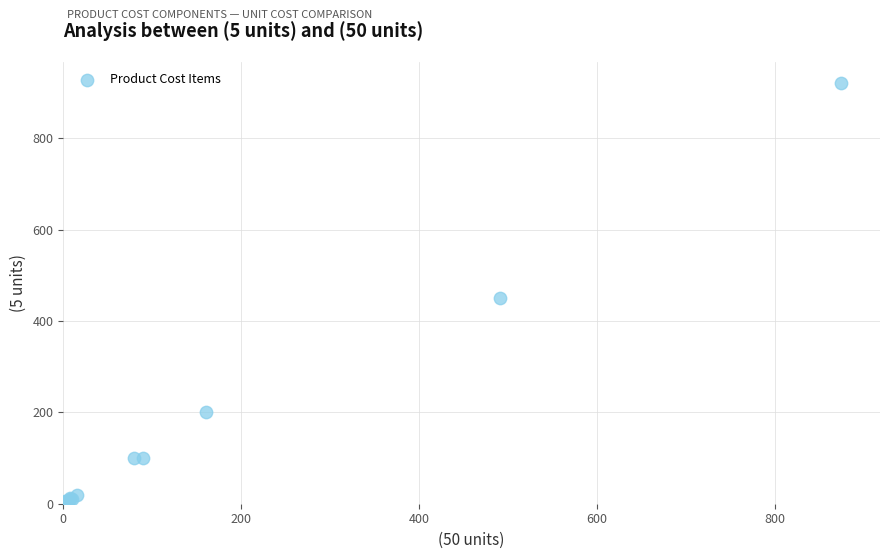

What Y value in the scatter plot is closest to 462?

450